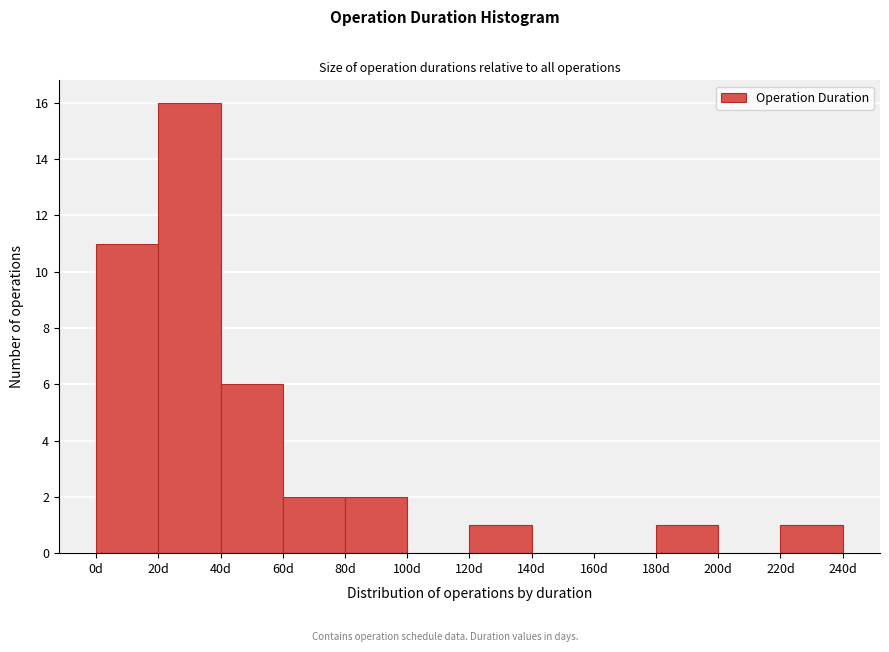

What is the height of the bar covering 80 to 100 on the x-axis? The values are not printed on the chart, so give them approximately, as read against the axis.

2